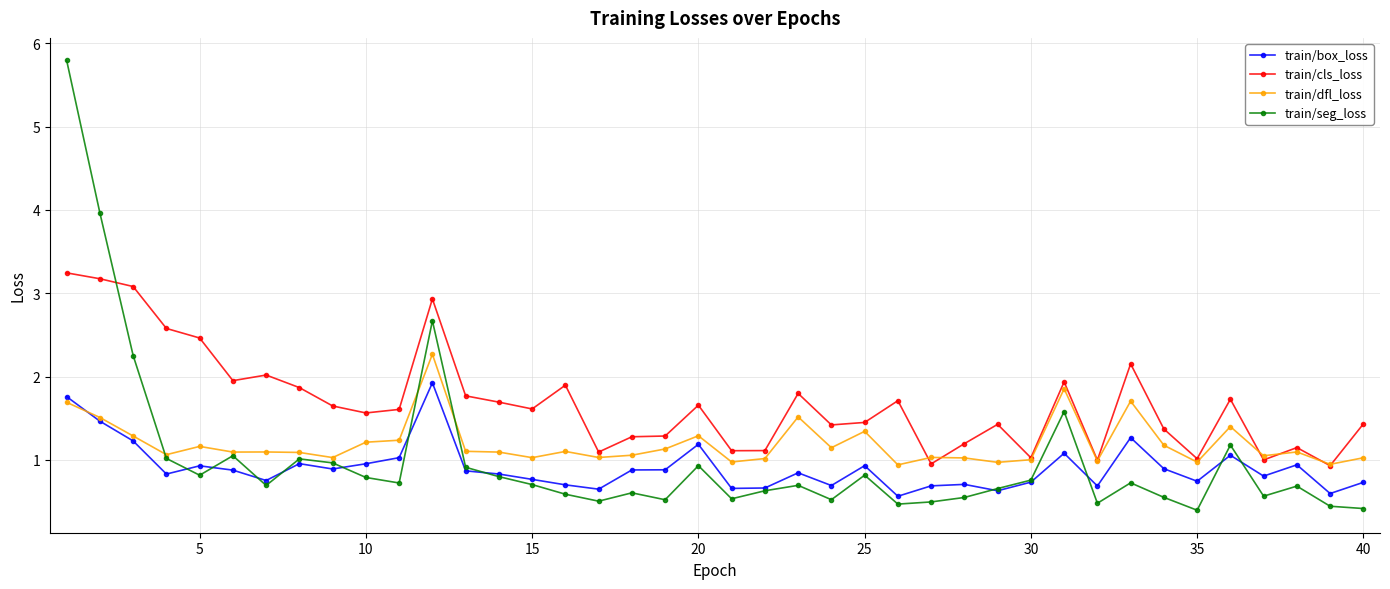

In train/dfl_loss, how many points are higher than both neighbors (excluding endpoints)?

12